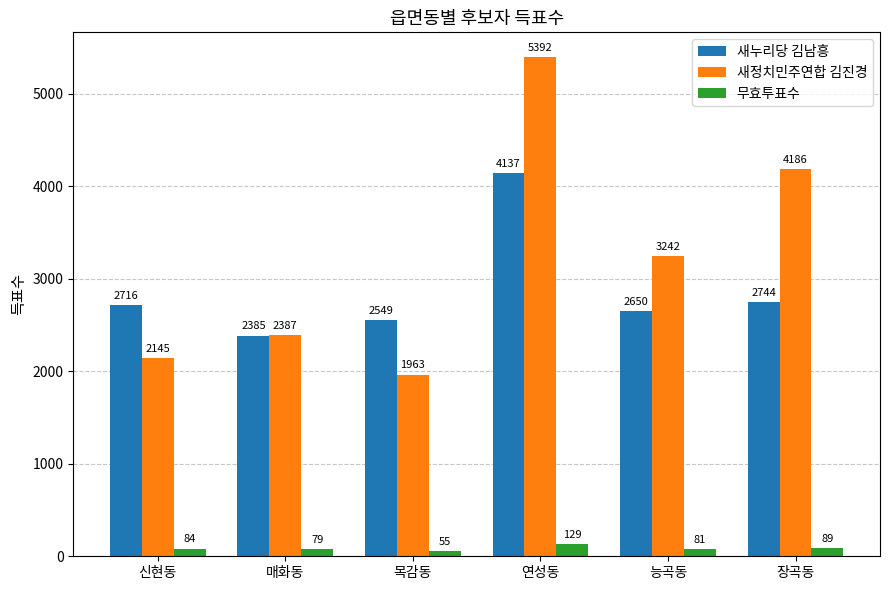

What are all the series names shown in the legend?

새누리당 김남흥, 새정치민주연합 김진경, 무효투표수